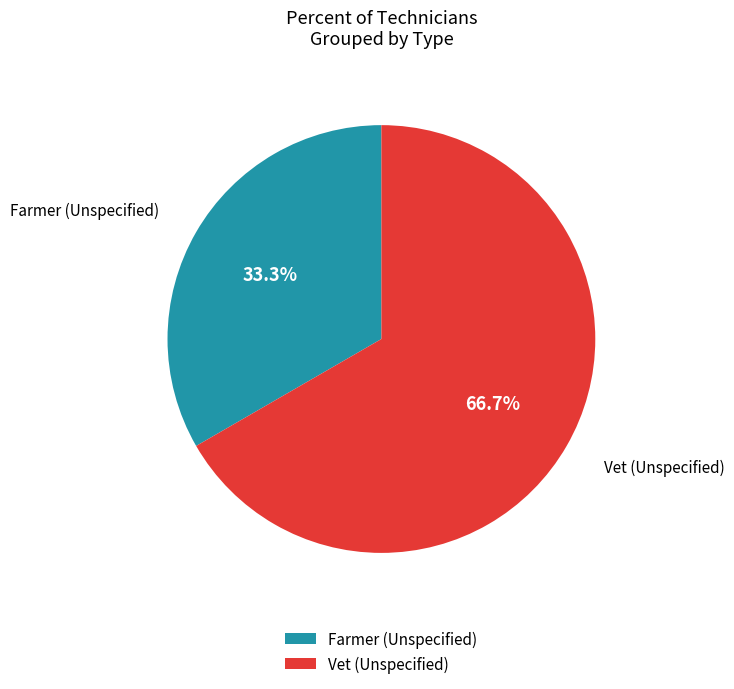

What percentage is the Farmer (Unspecified) slice, to the nearest percent?

33%